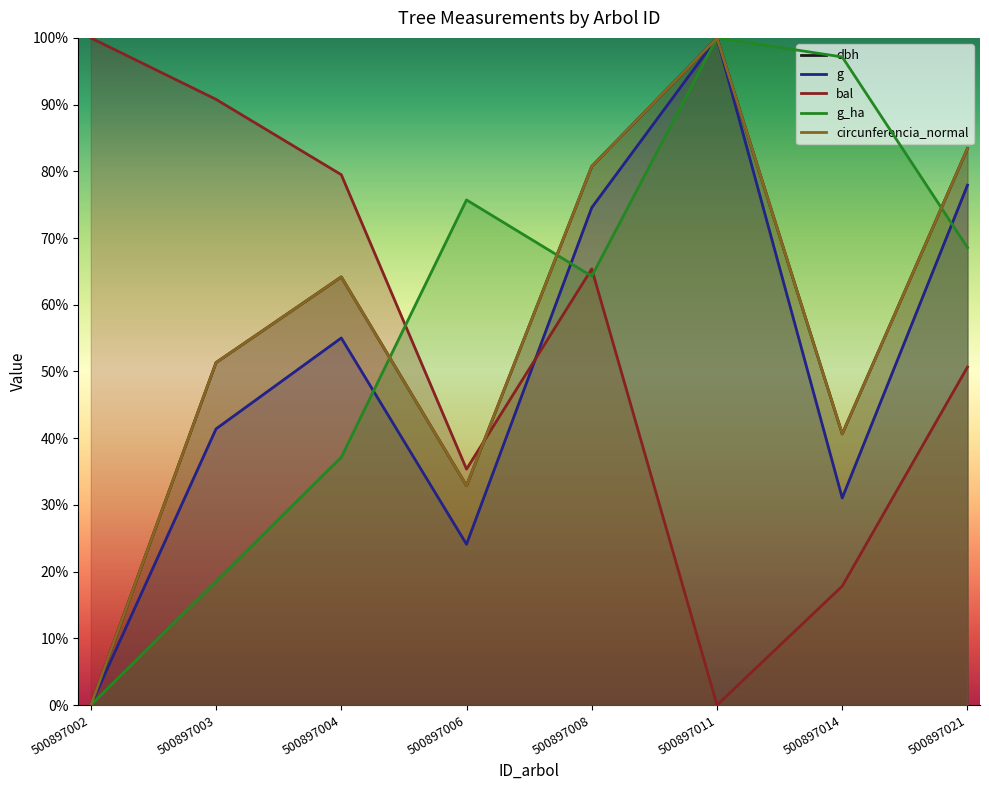

What is the difference between the second highest and minimum values in the dbh series?

83.4